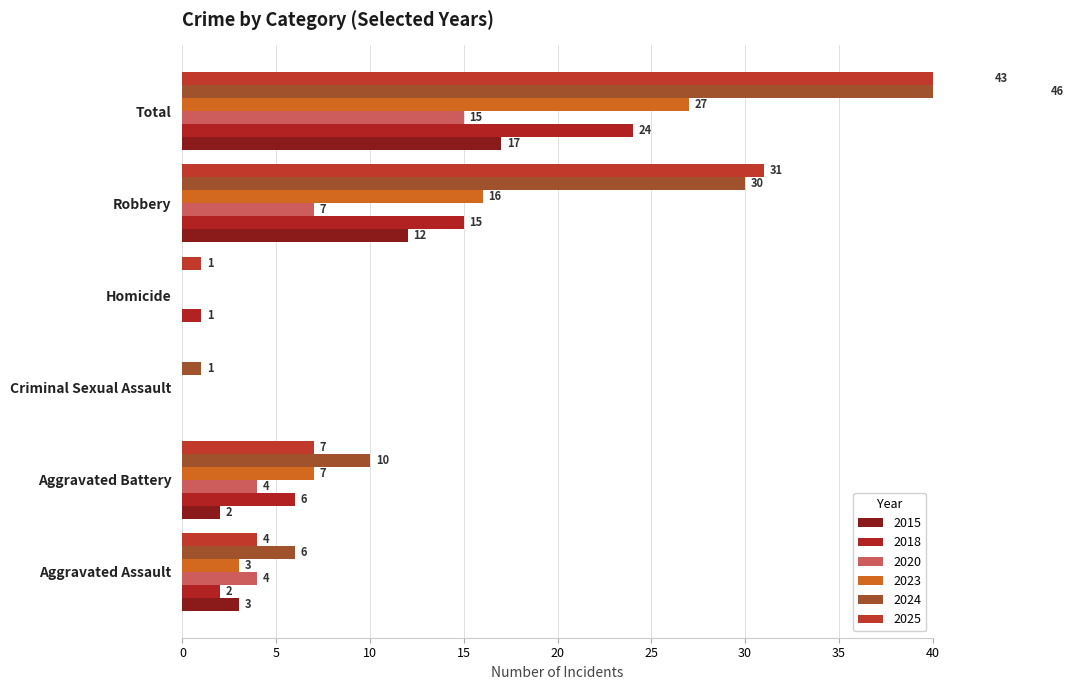

What is the spread (max minus min) of values at Total?

31